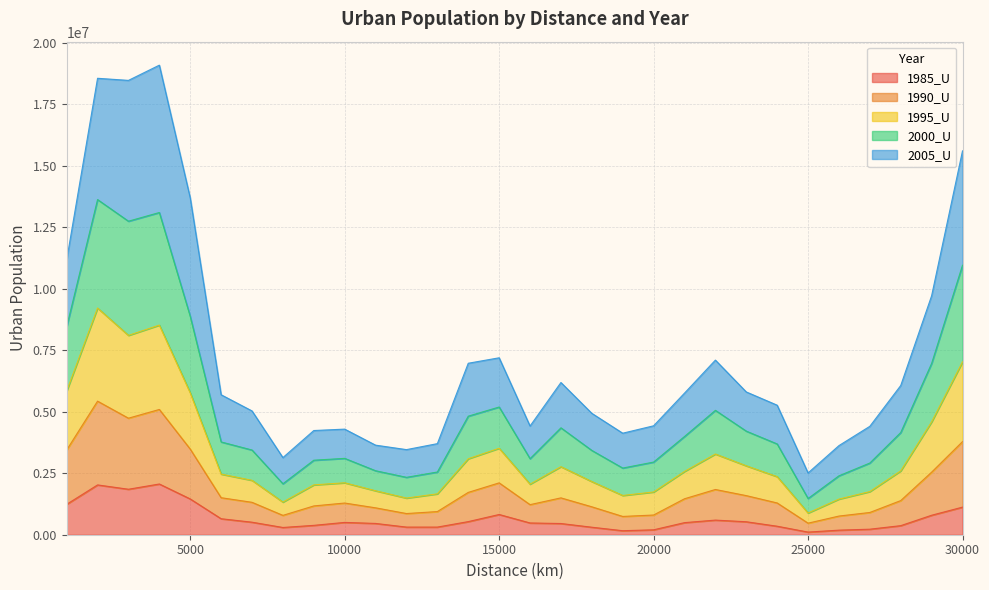

Is it true that 1985_U equals 310552 at 13000?

True